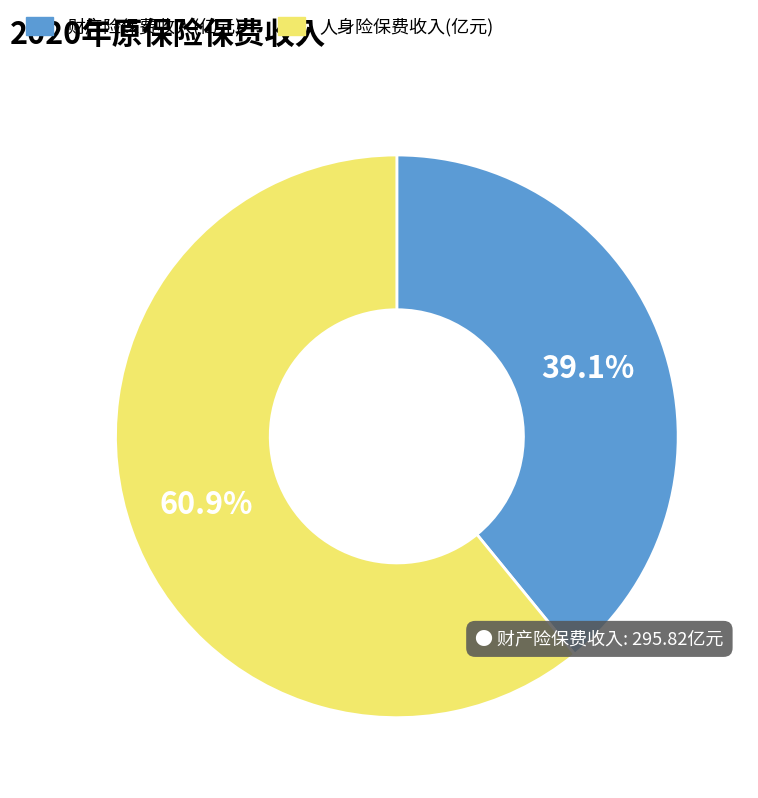

Which category has the smallest portion of the pie?

财产险保费收入(亿元)